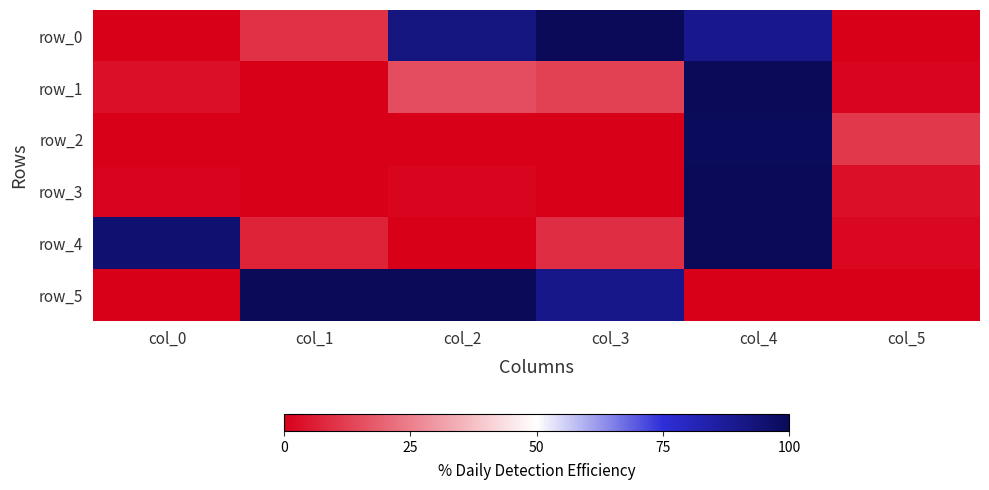

Which series has the largest total across all categories?

row_0